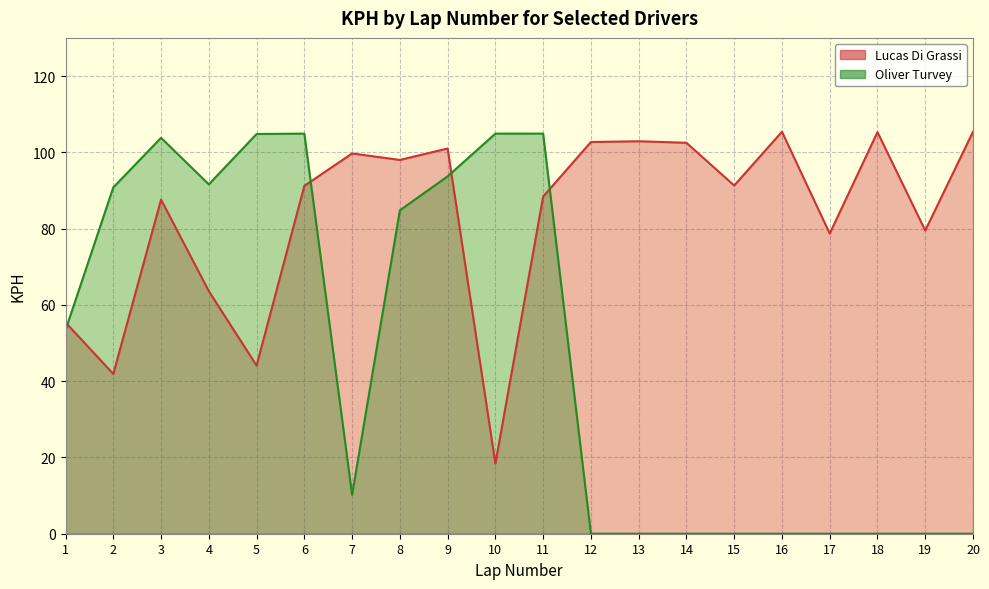

At which label does Lucas Di Grassi reach its minimum?

10